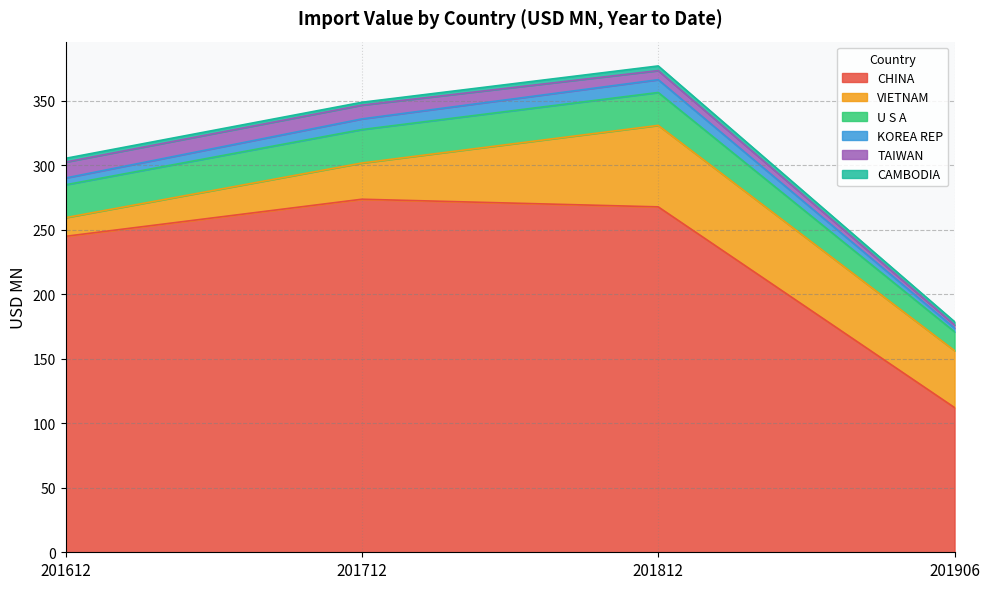

What is the difference between the second highest and second lowest values in the CHINA series?

22.8